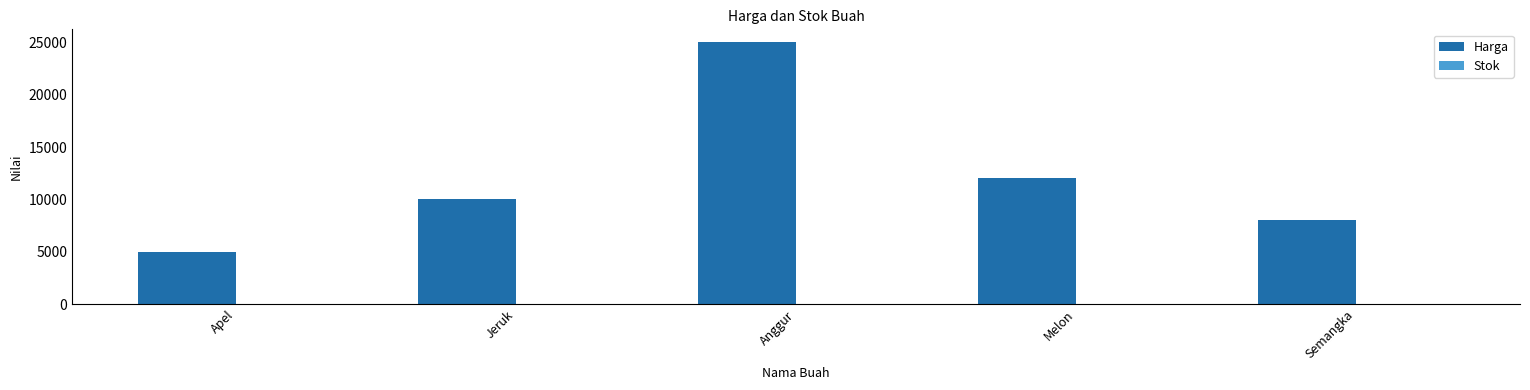

How many series are shown in this chart?

2